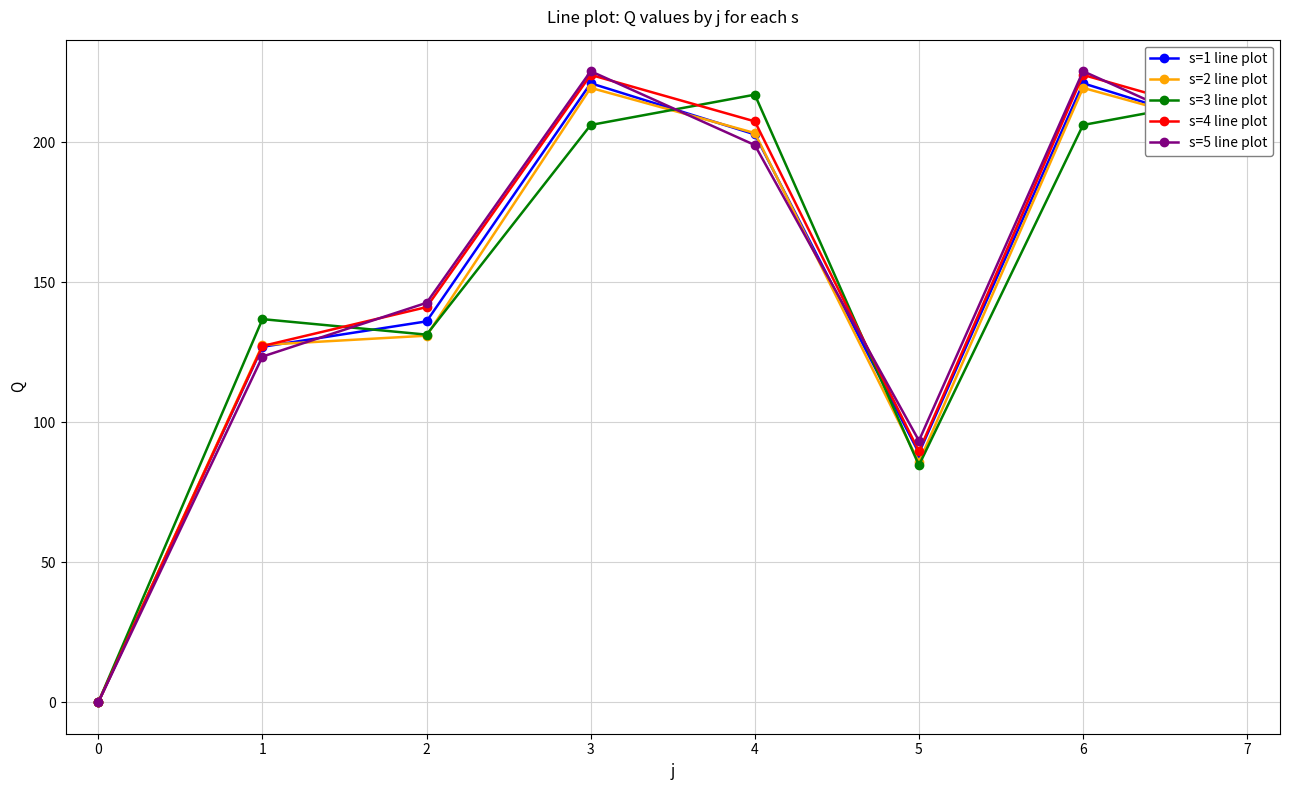

At which label is s=3 line plot closest to 108?

2